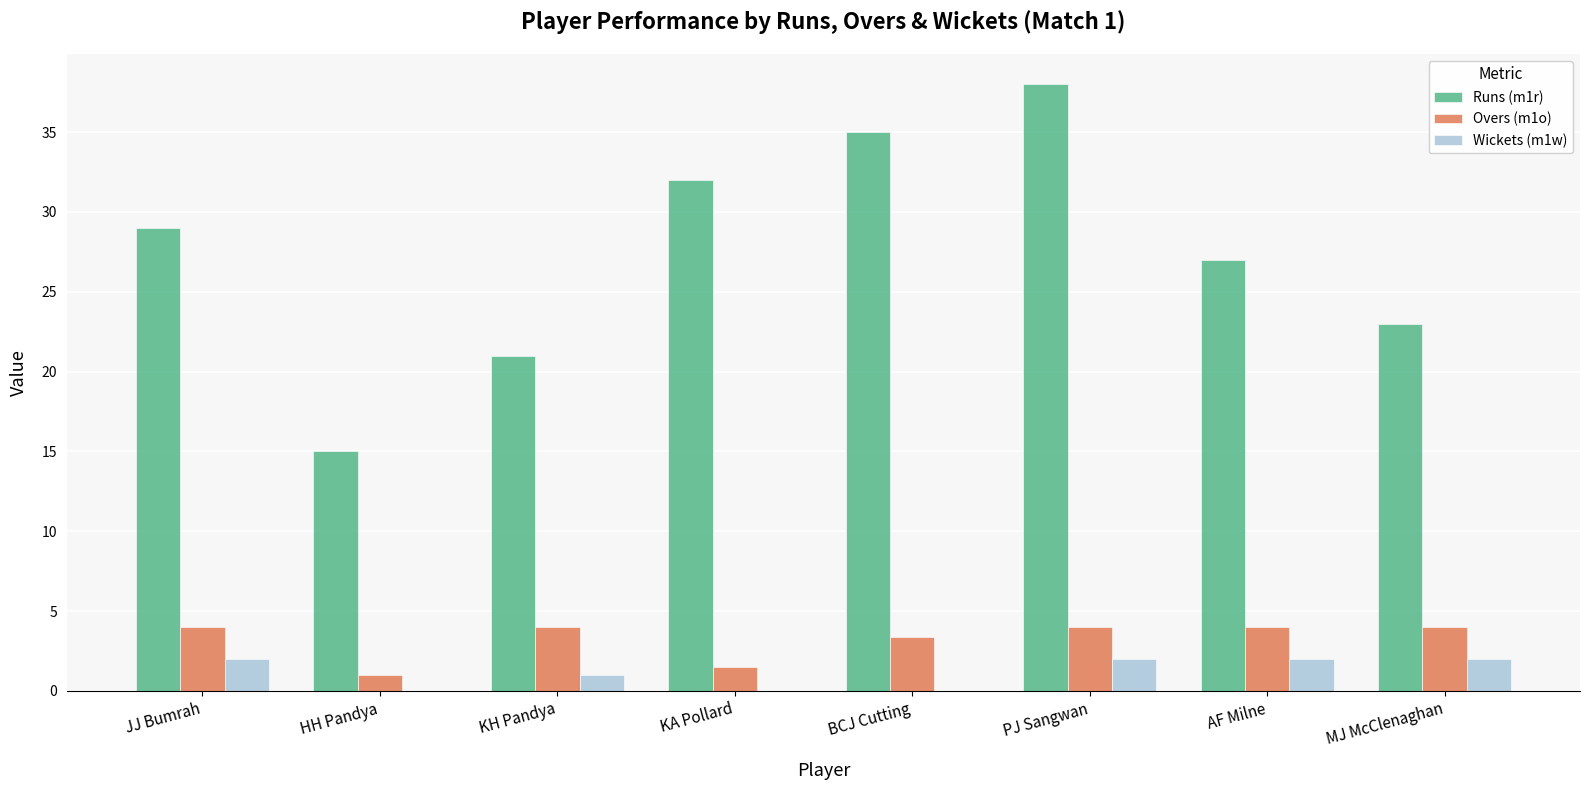

Is it true that Runs (m1r) equals 15.0 at HH Pandya?

True